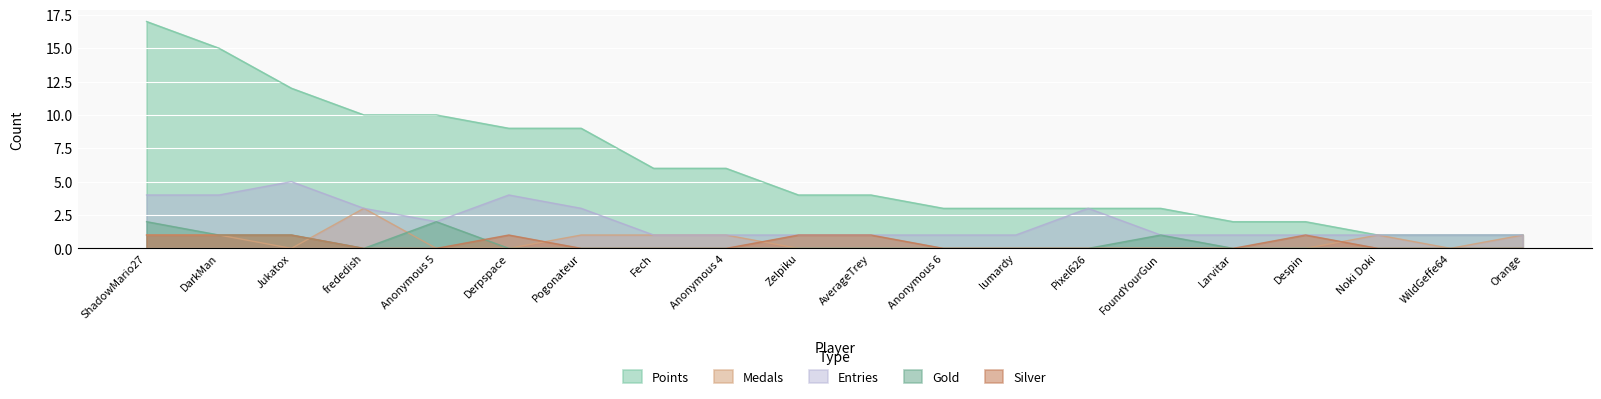

What are all the series names shown in the legend?

Points, Medals, Entries, Gold, Silver